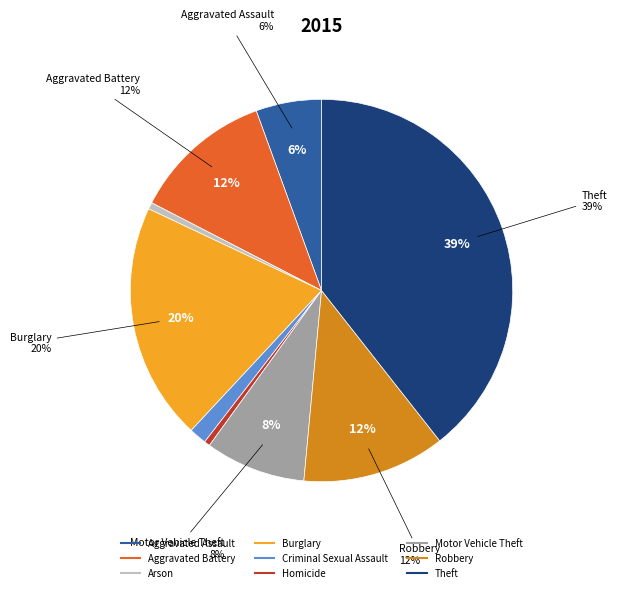

Rank the categories by value from lowest to highest.

Homicide, Arson, Criminal Sexual Assault, Aggravated Assault, Motor Vehicle Theft, Aggravated Battery, Robbery, Burglary, Theft